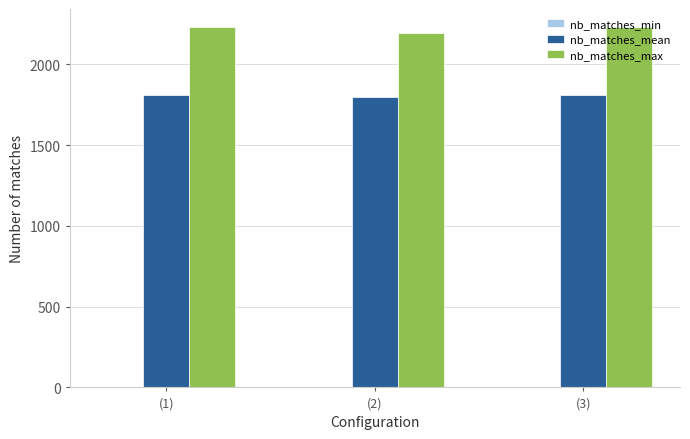

Is it true that nb_matches_mean equals 3183.4 at (3)?

False